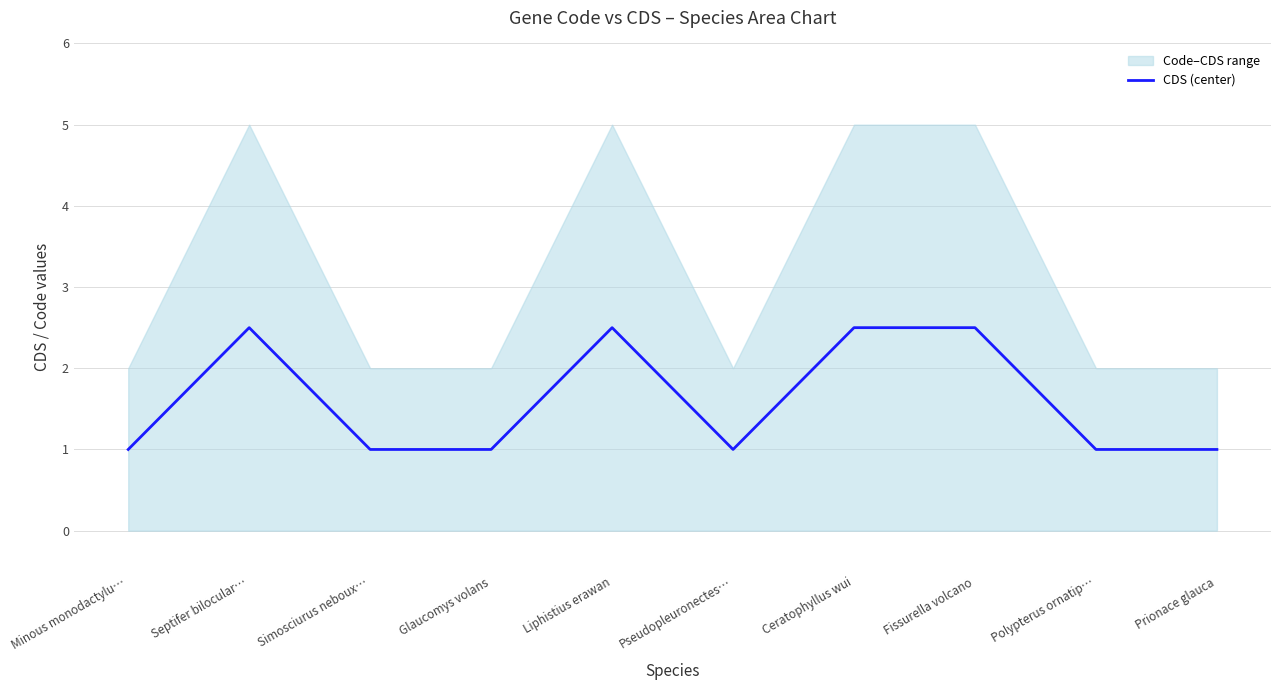

What is the label of the 4th point from the right?

Ceratophyllus wui